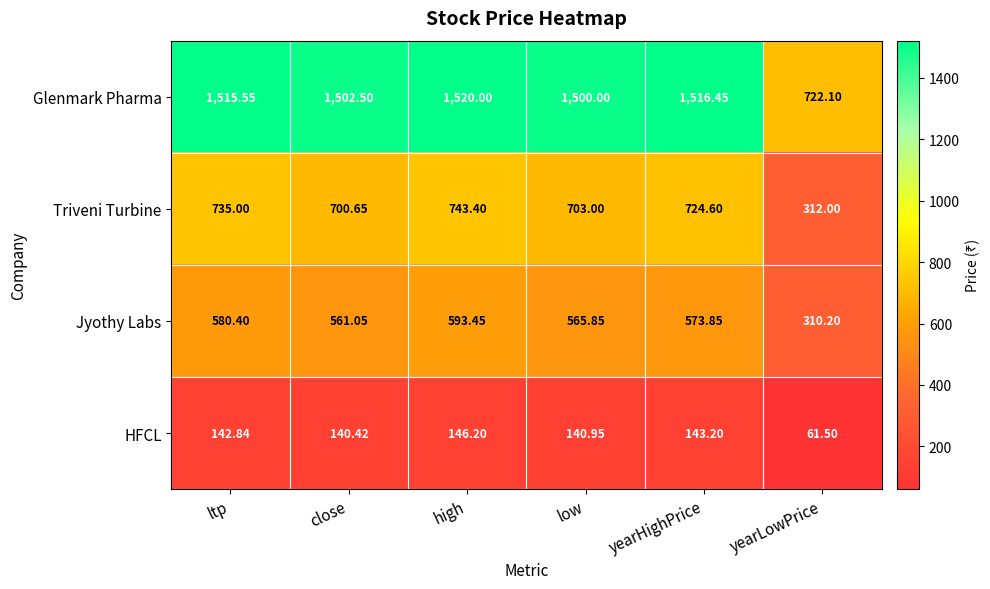

Which series has the widest spread of values?

Glenmark Pharma